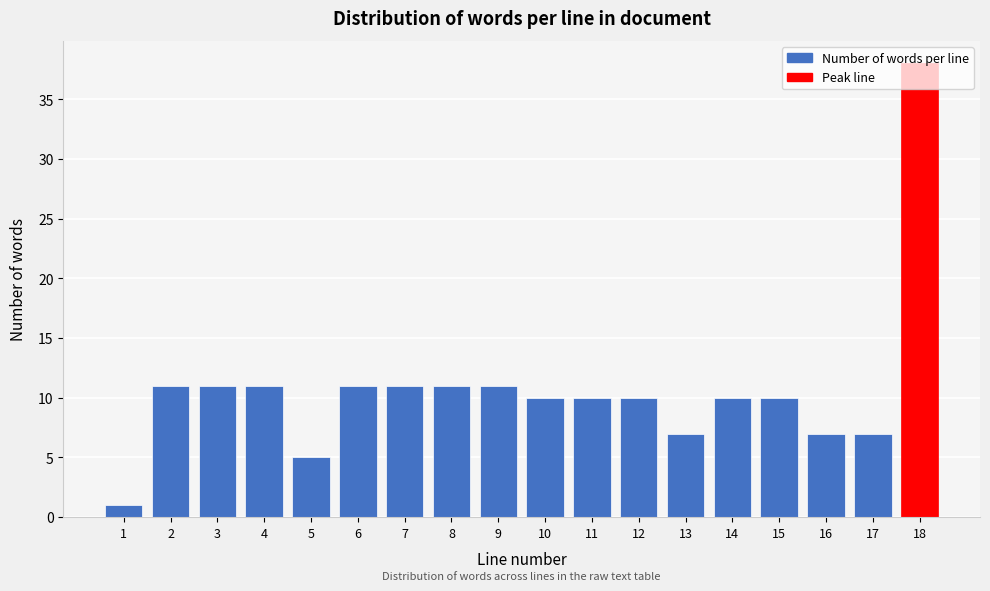

True or false: the data shows 10 at 12.

True